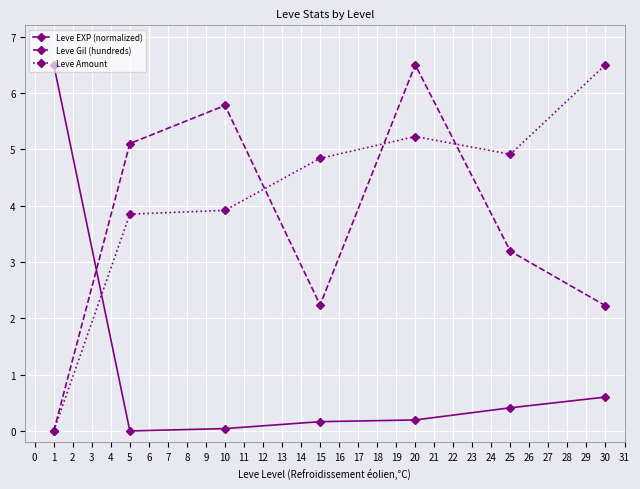

At which label does Leve Gil (hundreds) first exceed 3?

5